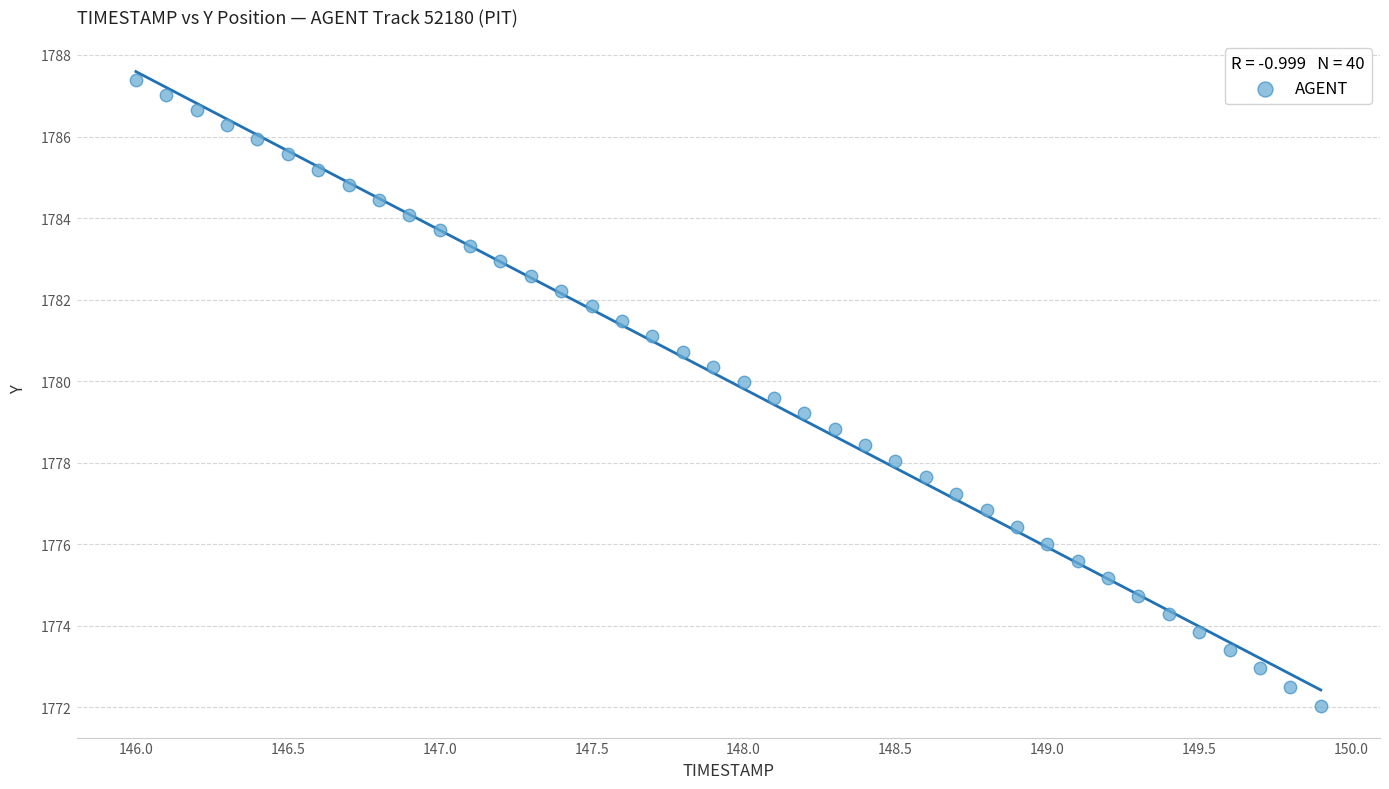

What is the range of X values (max minus min)?

3.9